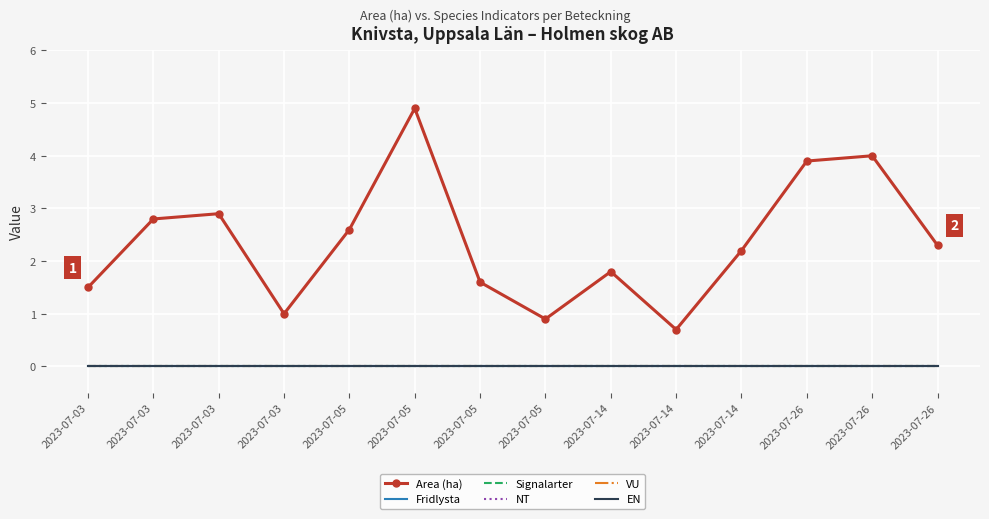

What are all the series names shown in the legend?

Area (ha), Fridlysta, Signalarter, NT, VU, EN